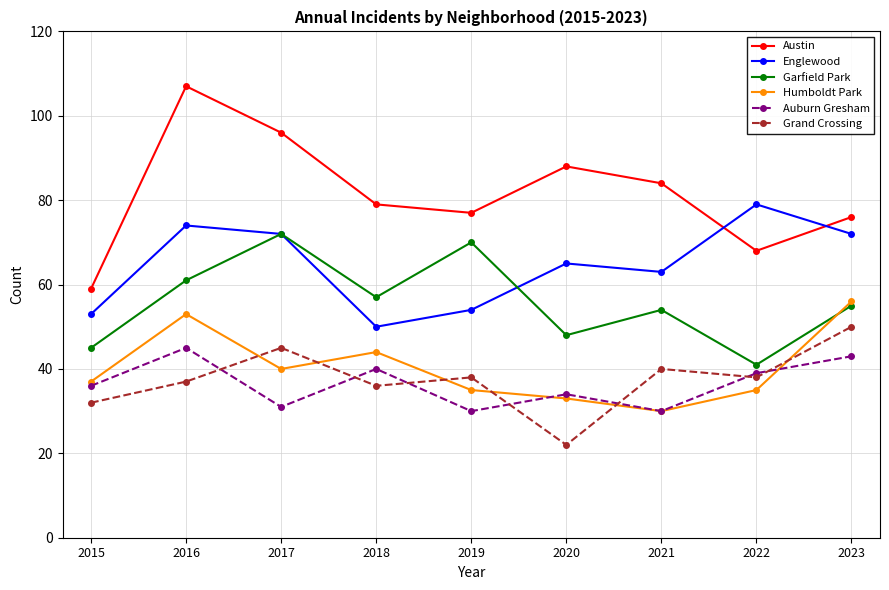

How many distinct data groups are displayed?

6